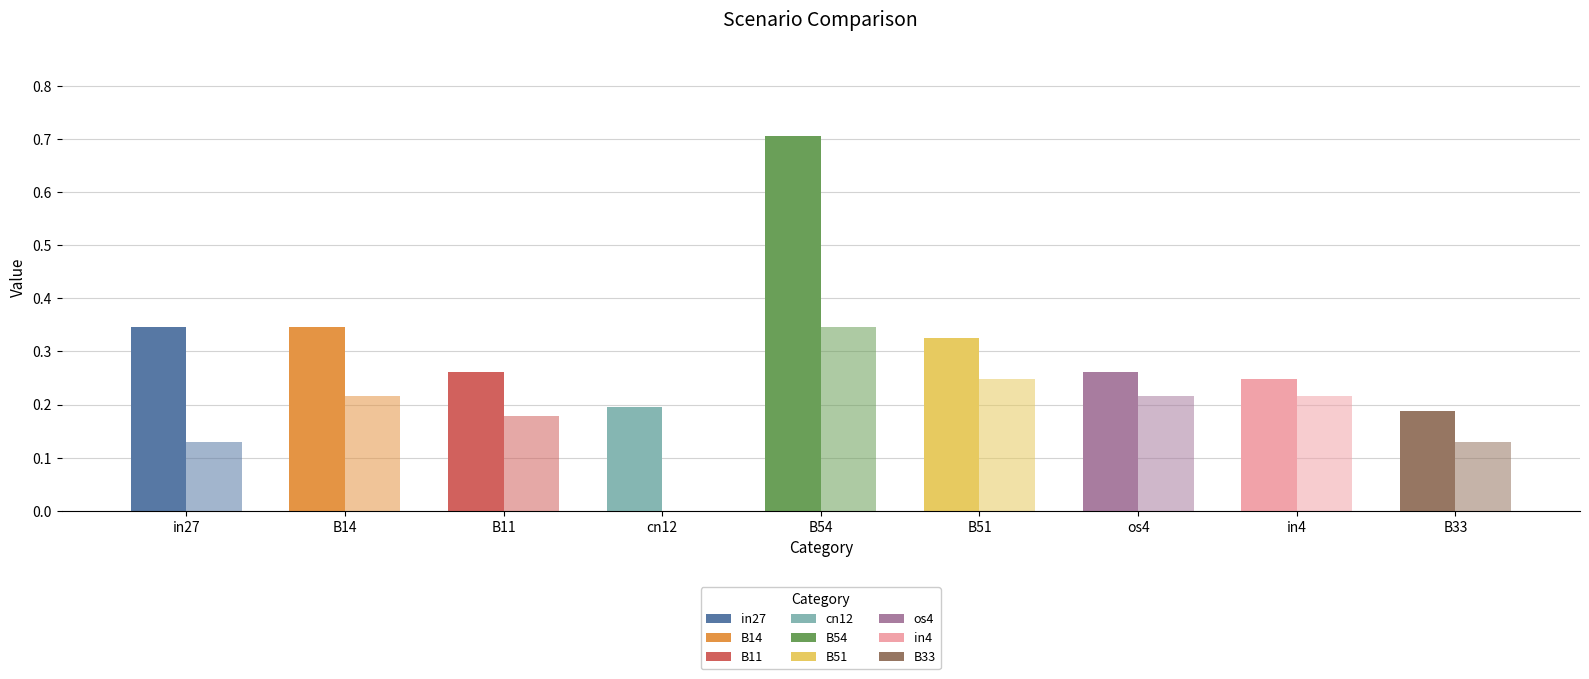

What is the average value of the job523_scenario0_1073 series?

0.2